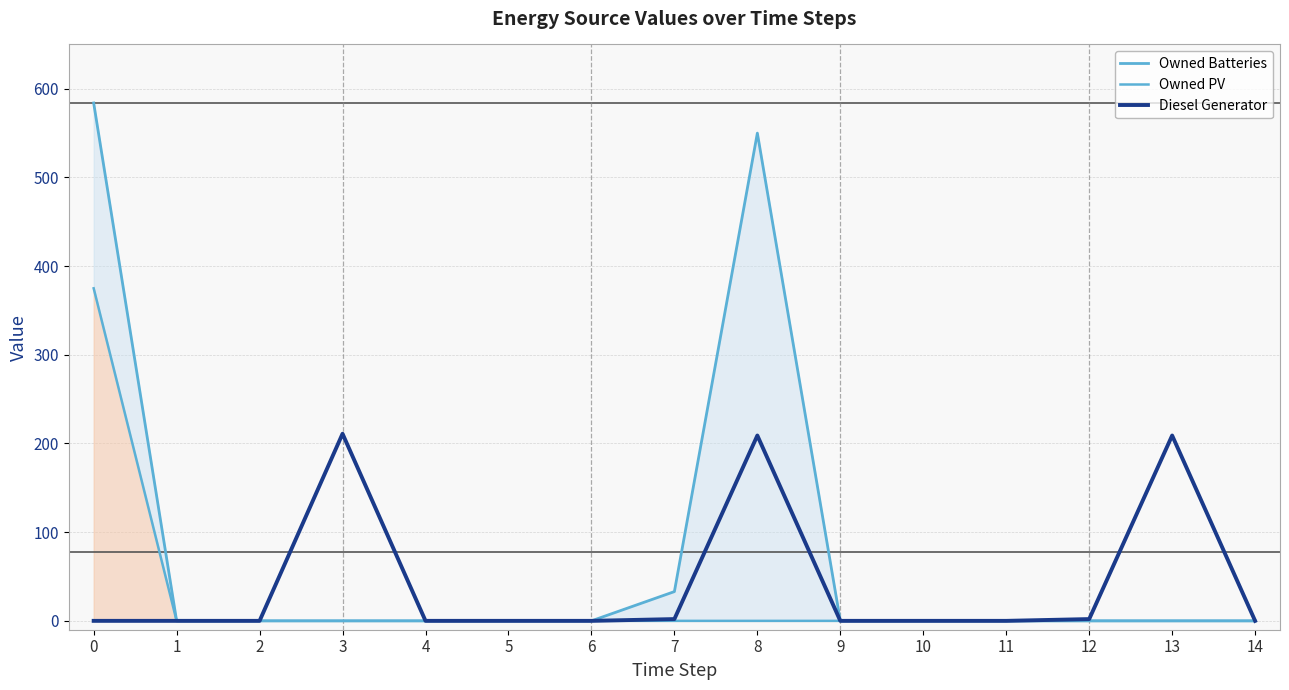

Between 3 and 4, which series saw the biggest shift?

Diesel Generator